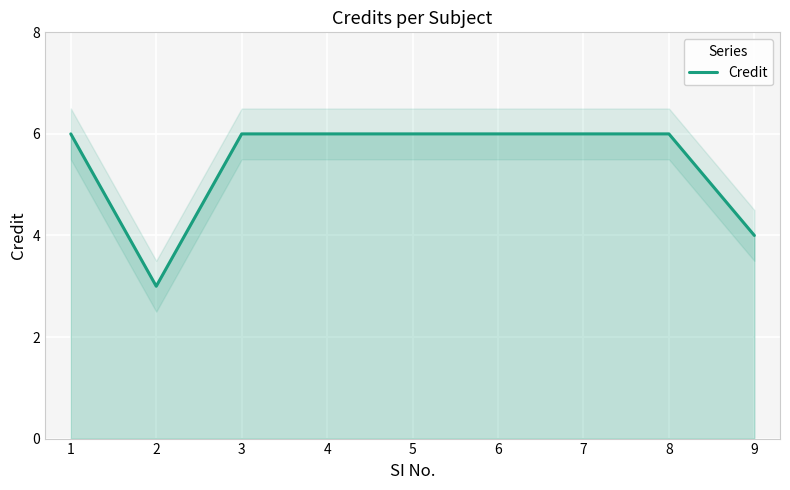

The value at 6 is 6. True or false?

True